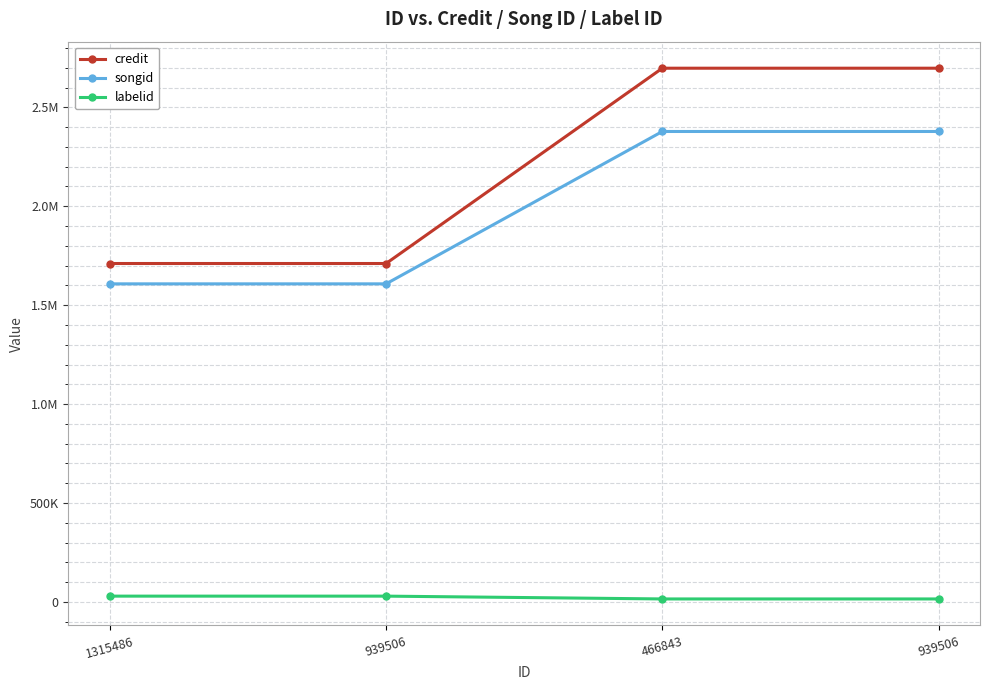

What is the label of the 1st point from the right?

939506